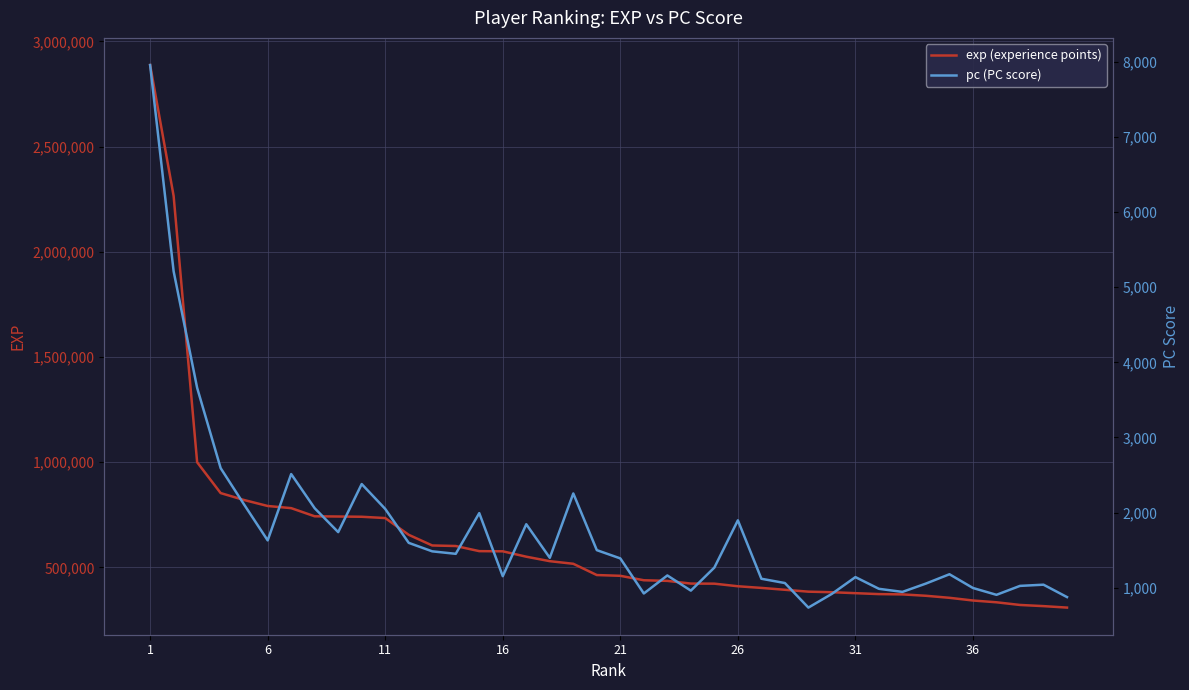

What is the smallest value displayed?

734